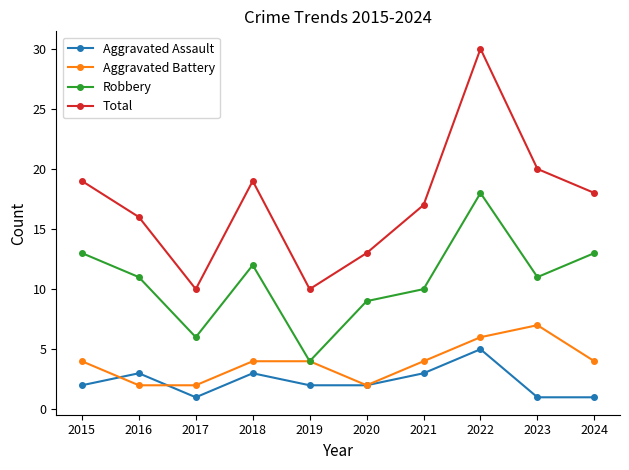

How many interior local peaks does the Aggravated Assault series have?

3